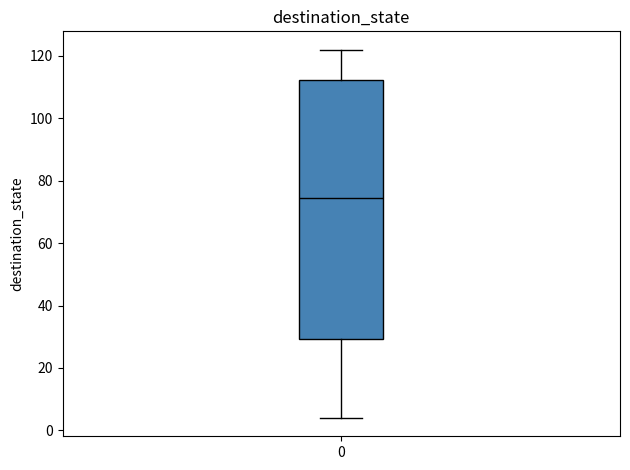

Where does the upper whisker of the box at x = 0 end on the y-axis? The values are not printed on the chart, so give them approximately, as read against the axis.

122